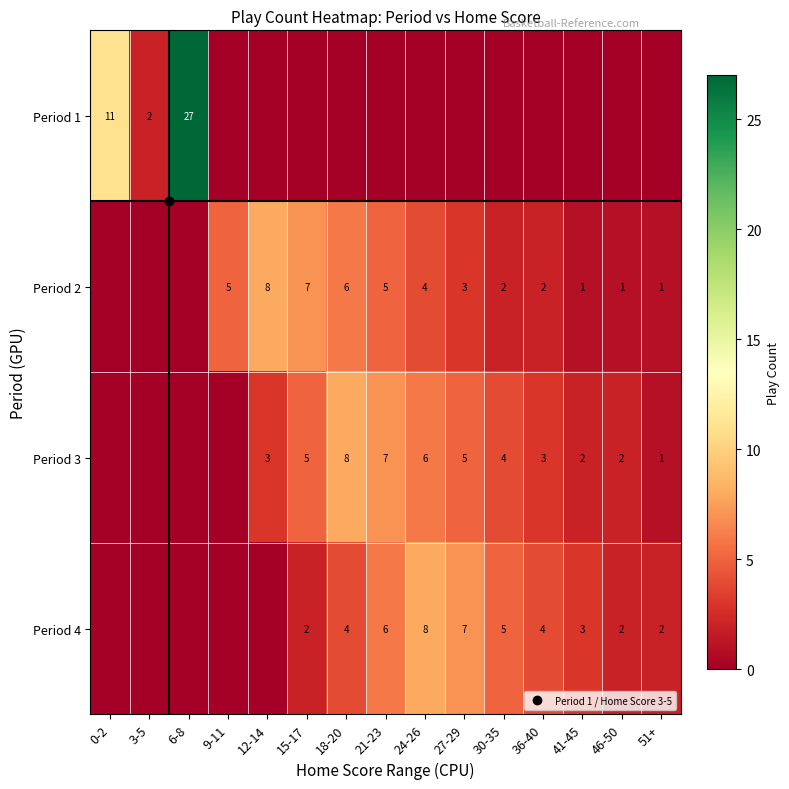

At which label does Period 1 reach its minimum?

9-11